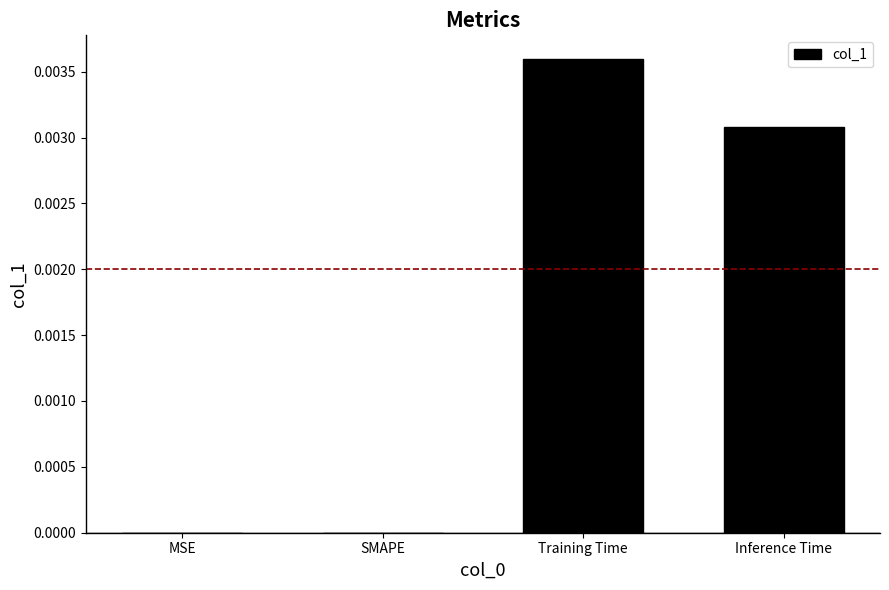

True or false: the data shows 0.0 at SMAPE.

True